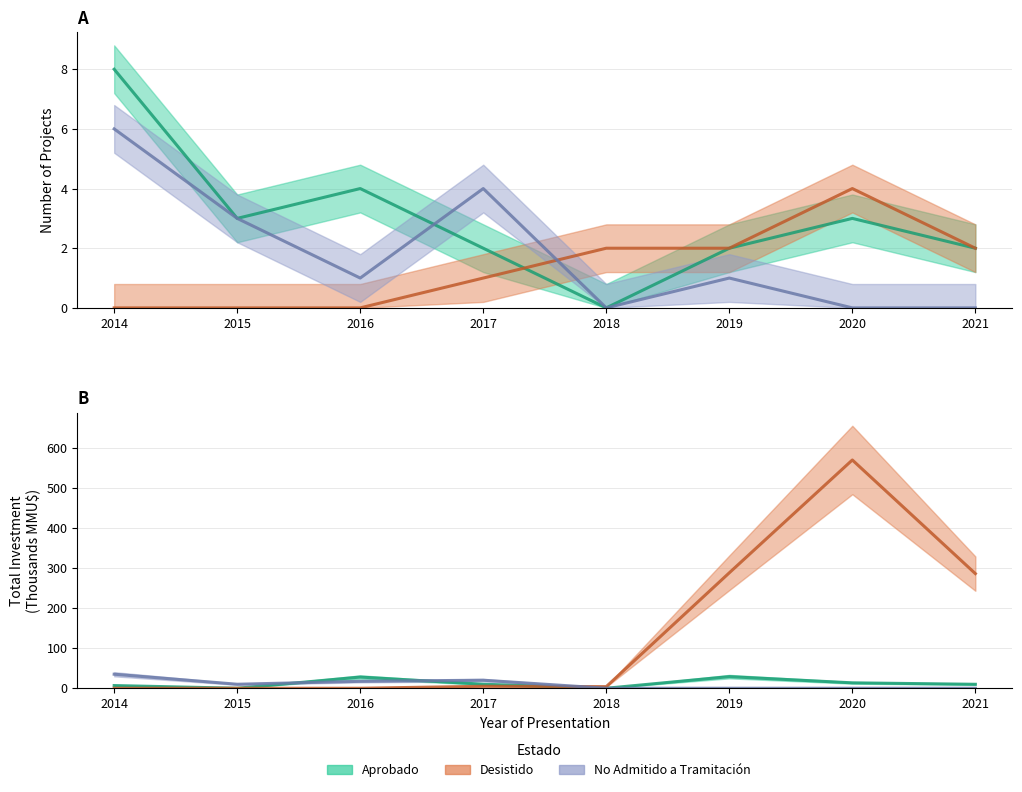

The value of No Admitido a Tramitación at 2018 is 0. True or false?

True